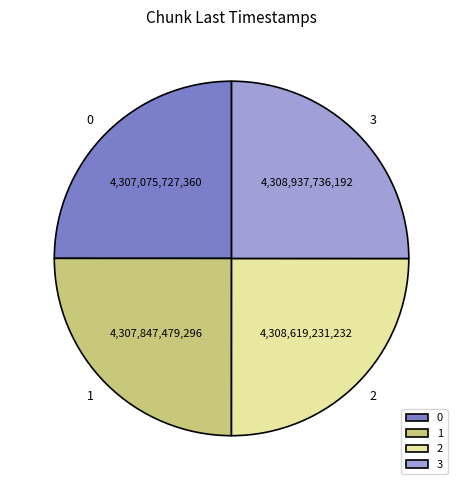

Does 0 represent more than half of the total?

No